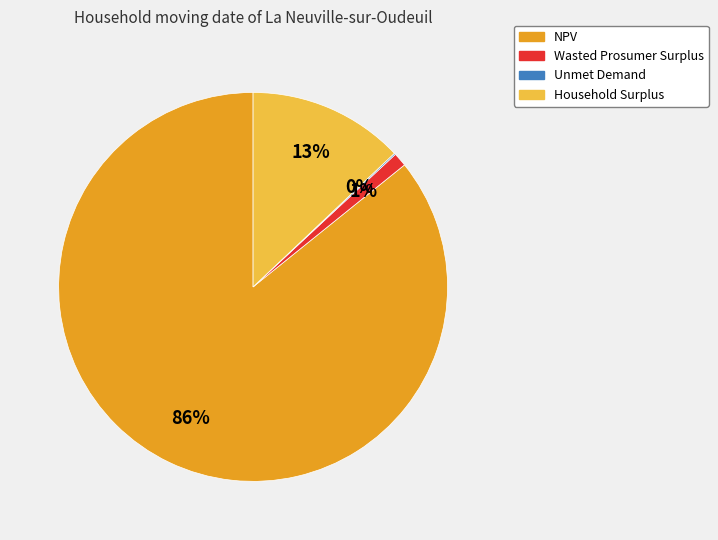

True or false: Wasted Prosumer Surplus accounts for 6% of the total.

False